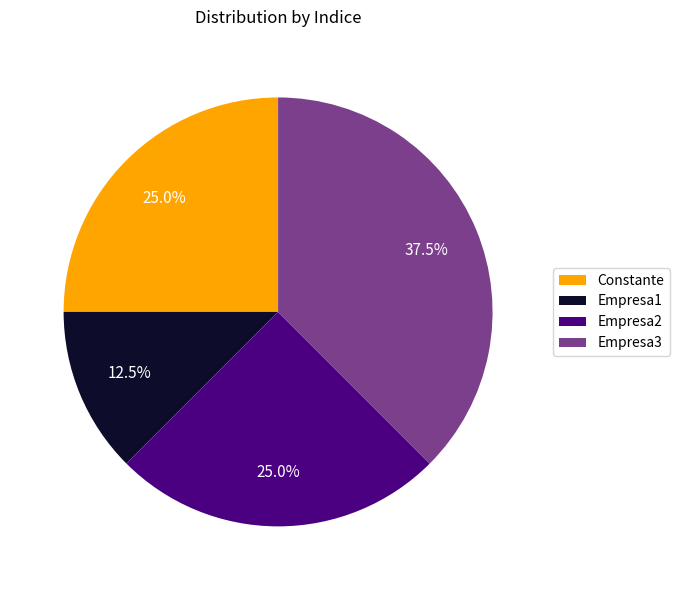

What is the ratio of the value at Empresa2 to the value at Constante?

1.0